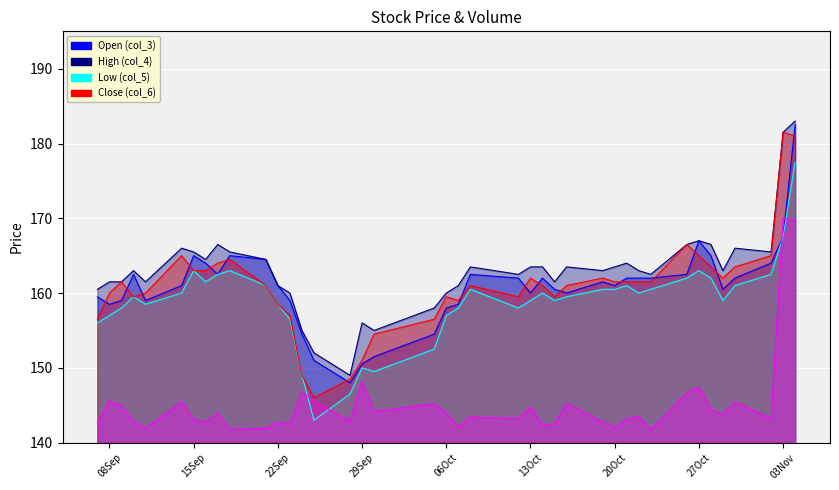

True or false: Close (col_6) and Volume (col_2) cross at least once.

False